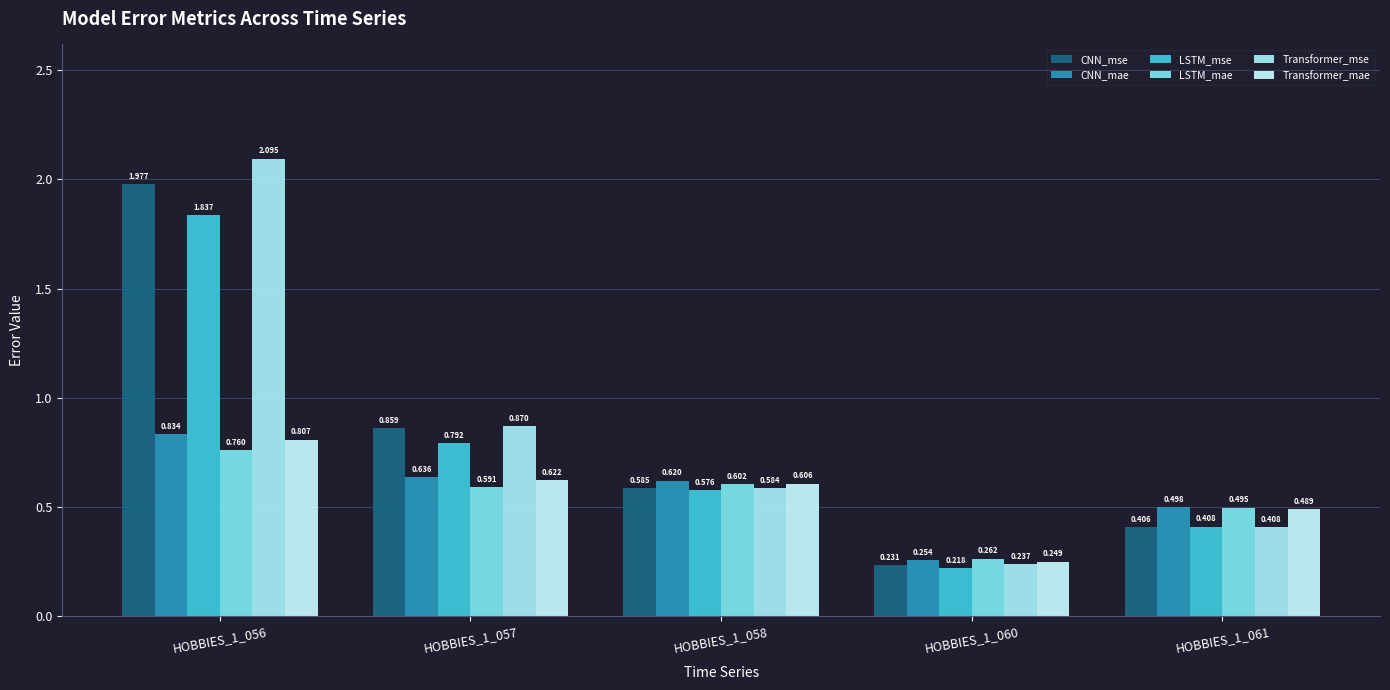

At which category is the sum across all series the highest?

HOBBIES_1_056